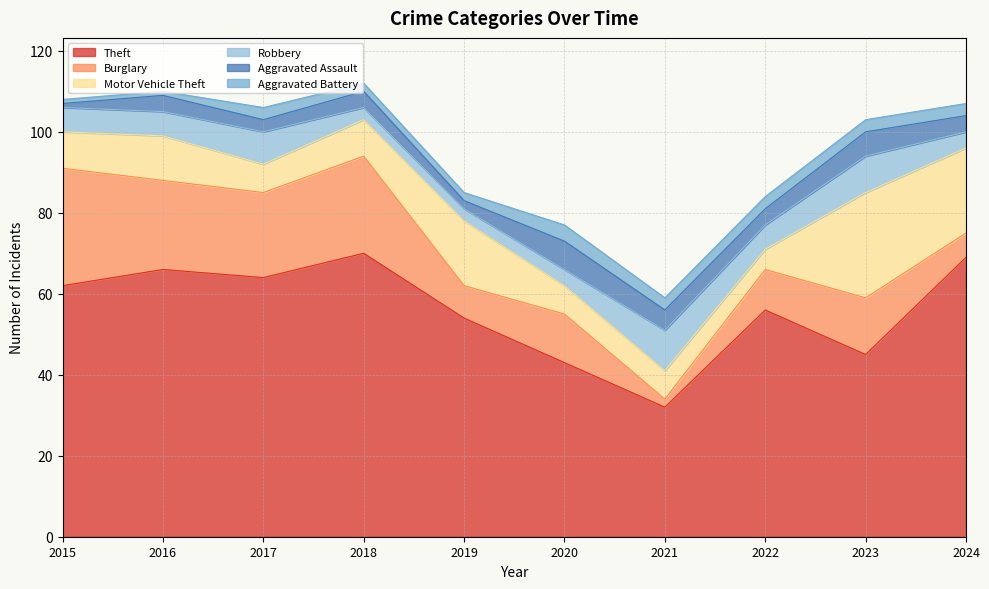

What is the value of the Burglary point at the 4th from the left?

24